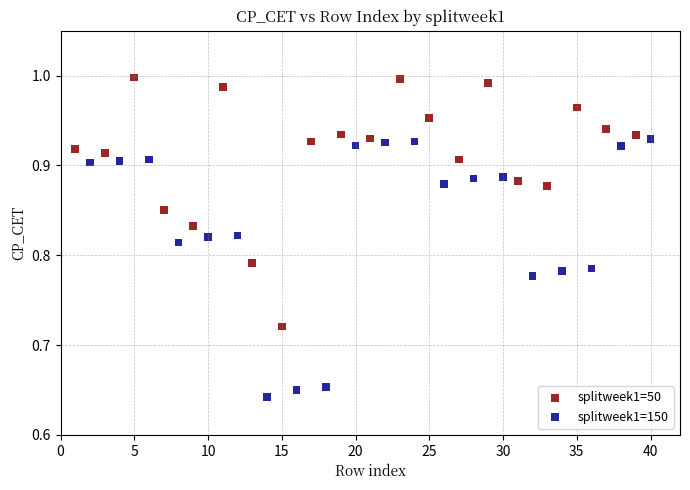

Which series contains the highest Y value?

splitweek1=50